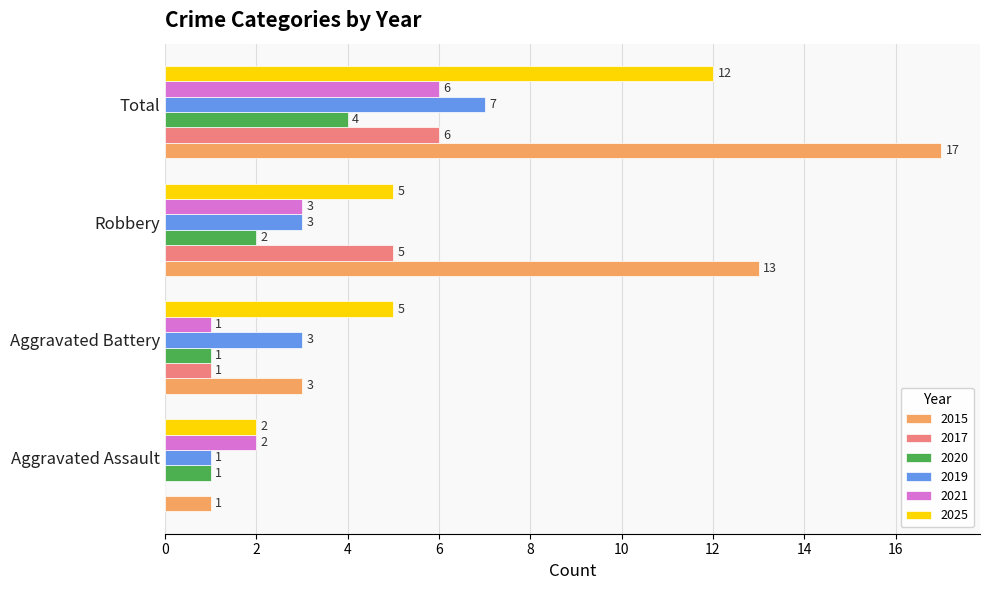

What is the total value across all series at Aggravated Battery?

14